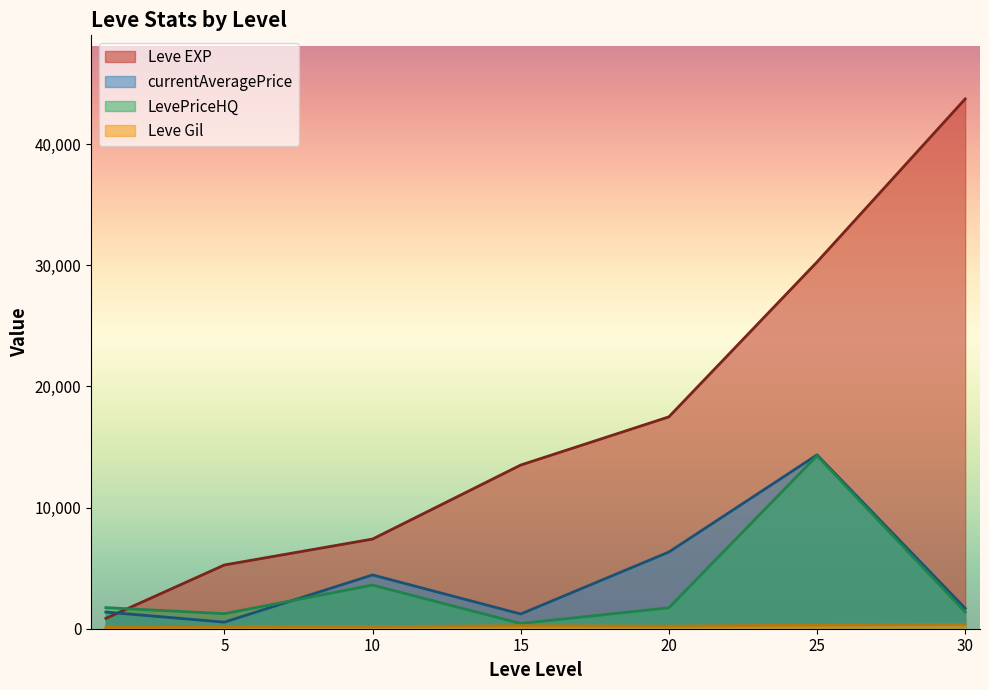

Which label corresponds to the smallest value in the chart?

1